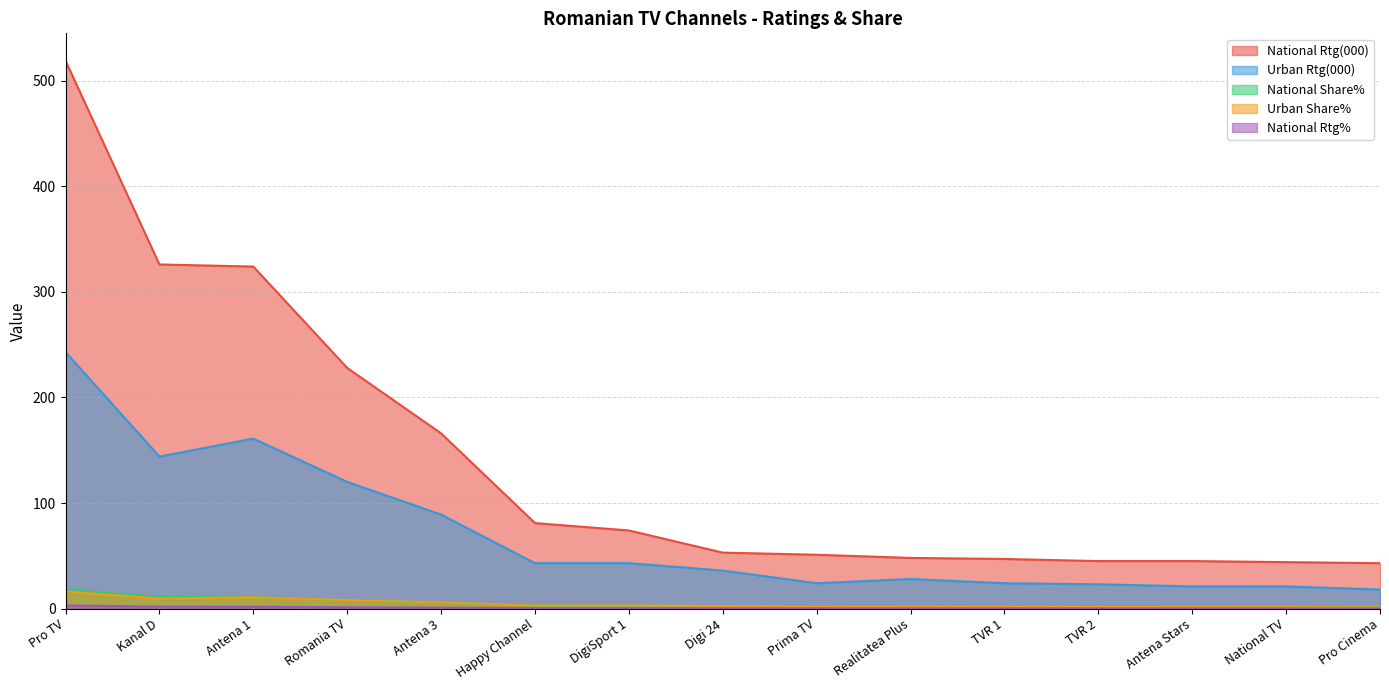

Which series has the largest range (max minus min)?

National Rtg(000)